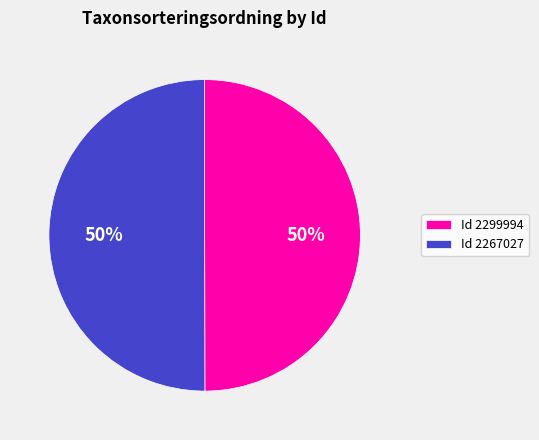

How many slices are in this pie chart?

2